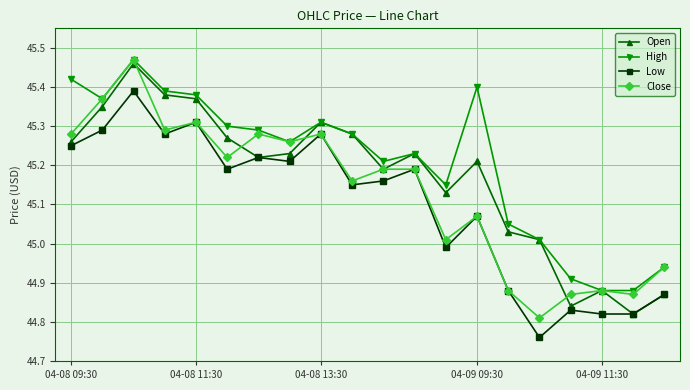

What is the difference between the second highest and minimum values in the Open series?

0.6